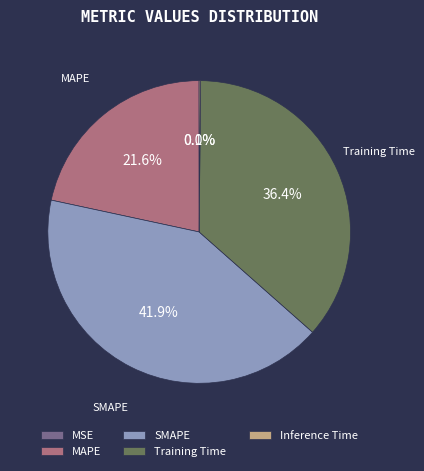

To the nearest percent, what percentage of the pie is Training Time?

36%